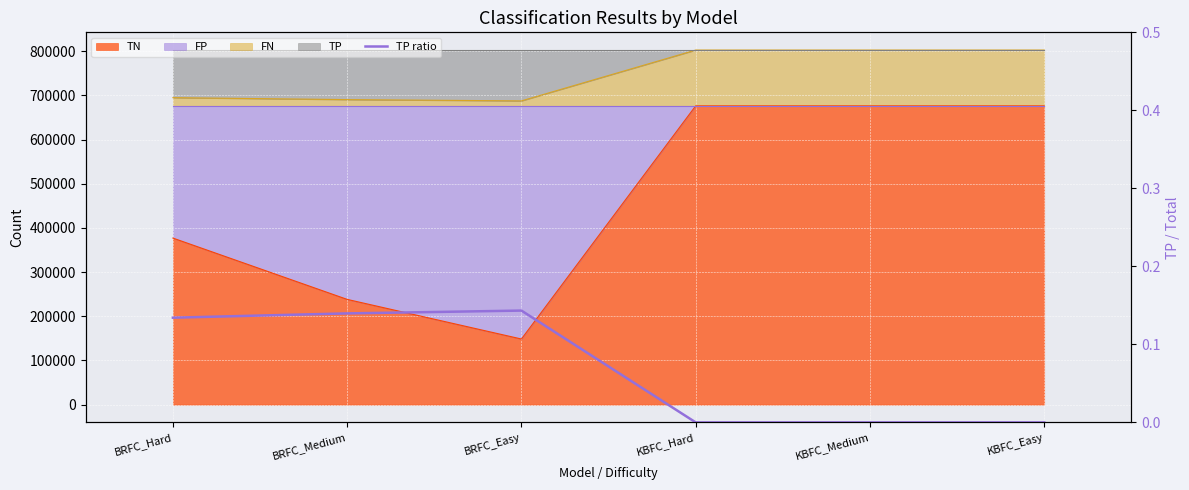

True or false: the data shows 0.3 at BRFC_Easy.

False